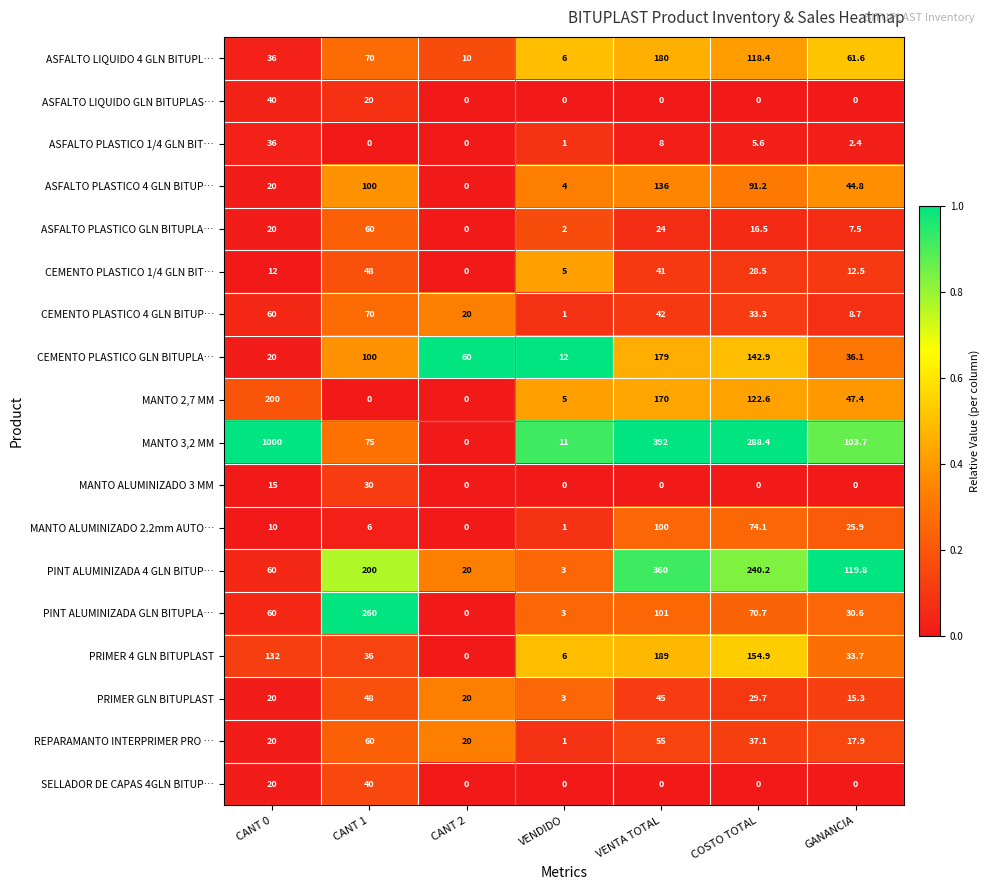

Is it true that MANTO ALUMINIZADO 2.2mm AUTO… equals 23.7 at VENTA TOTAL?

False